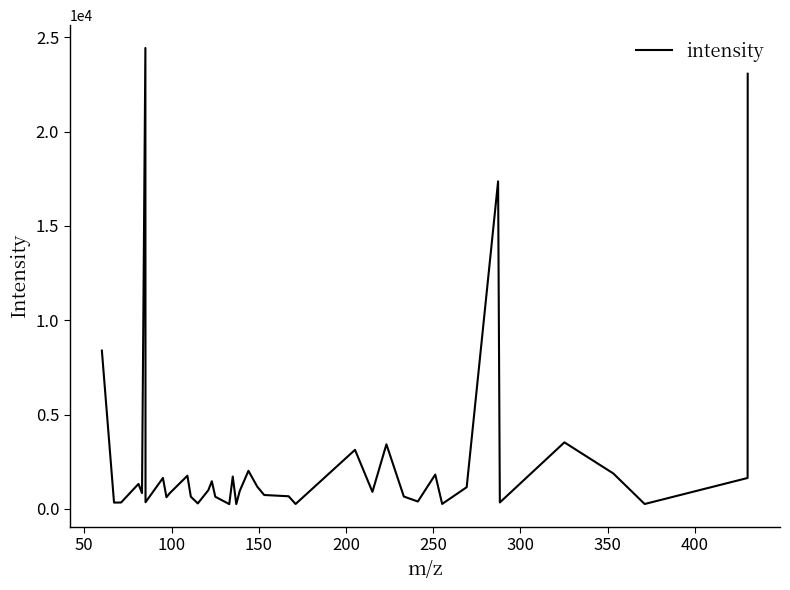

What is the maximum value shown in the chart?

24441.7